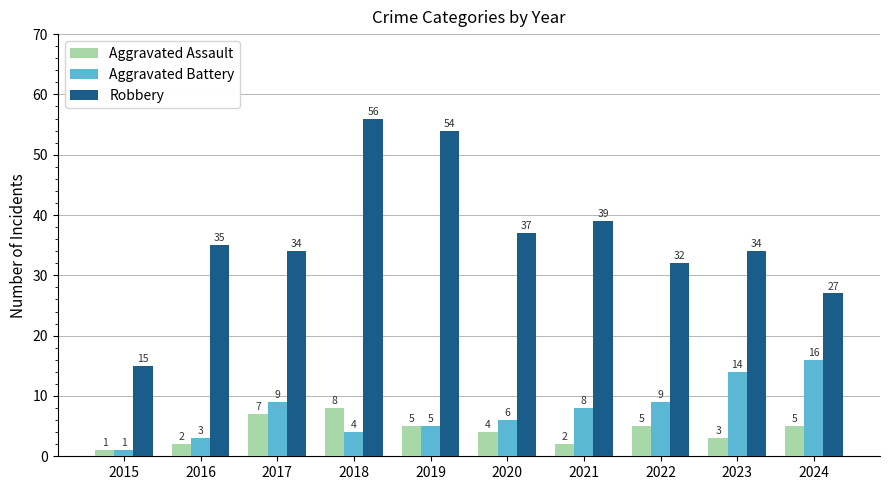

Reading right to left, list all the values displayed in this chart.

Aggravated Assault: 2024=5	2023=3	2022=5	2021=2	2020=4	2019=5	2018=8	2017=7	2016=2	2015=1
Aggravated Battery: 2024=16	2023=14	2022=9	2021=8	2020=6	2019=5	2018=4	2017=9	2016=3	2015=1
Robbery: 2024=27	2023=34	2022=32	2021=39	2020=37	2019=54	2018=56	2017=34	2016=35	2015=15